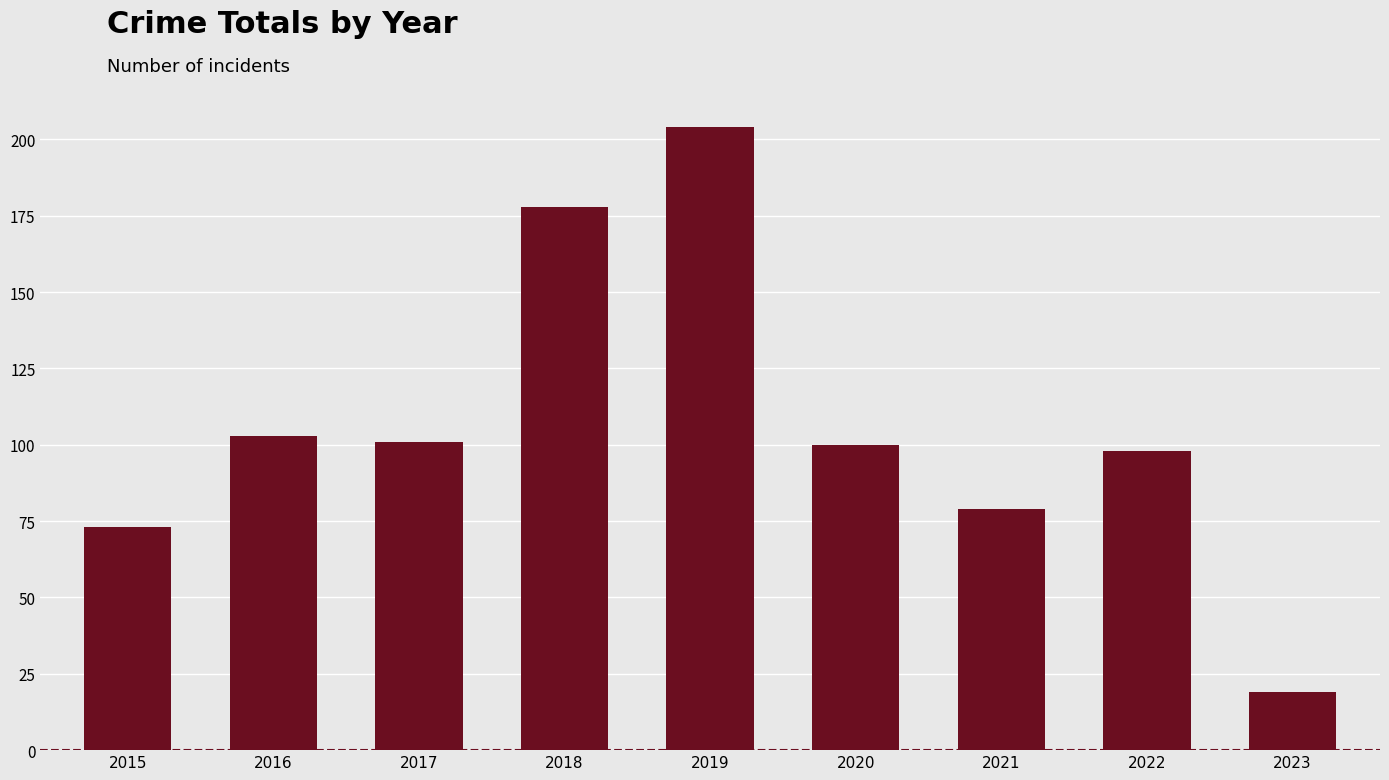

The chart shows a value of 204 at 2019. True or false?

True